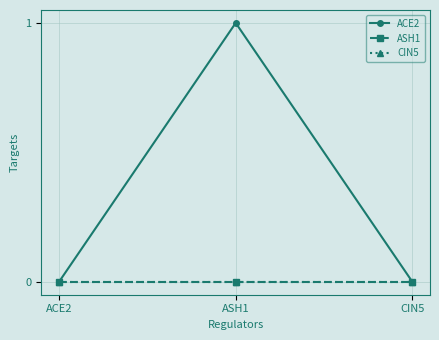

At which category is the sum across all series the highest?

ASH1